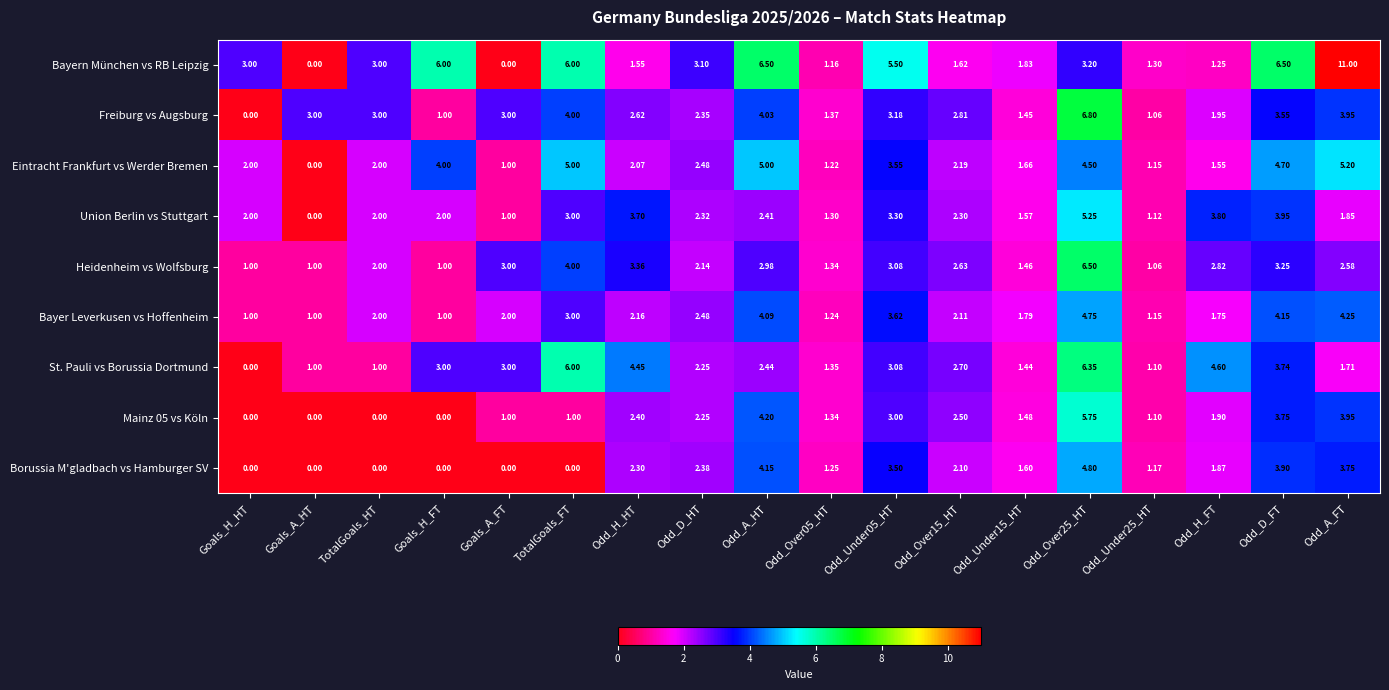

Is the value of Union Berlin vs Stuttgart at Odd_Over25_HT greater than the value of Freiburg vs Augsburg at Odd_Over05_HT?

Yes